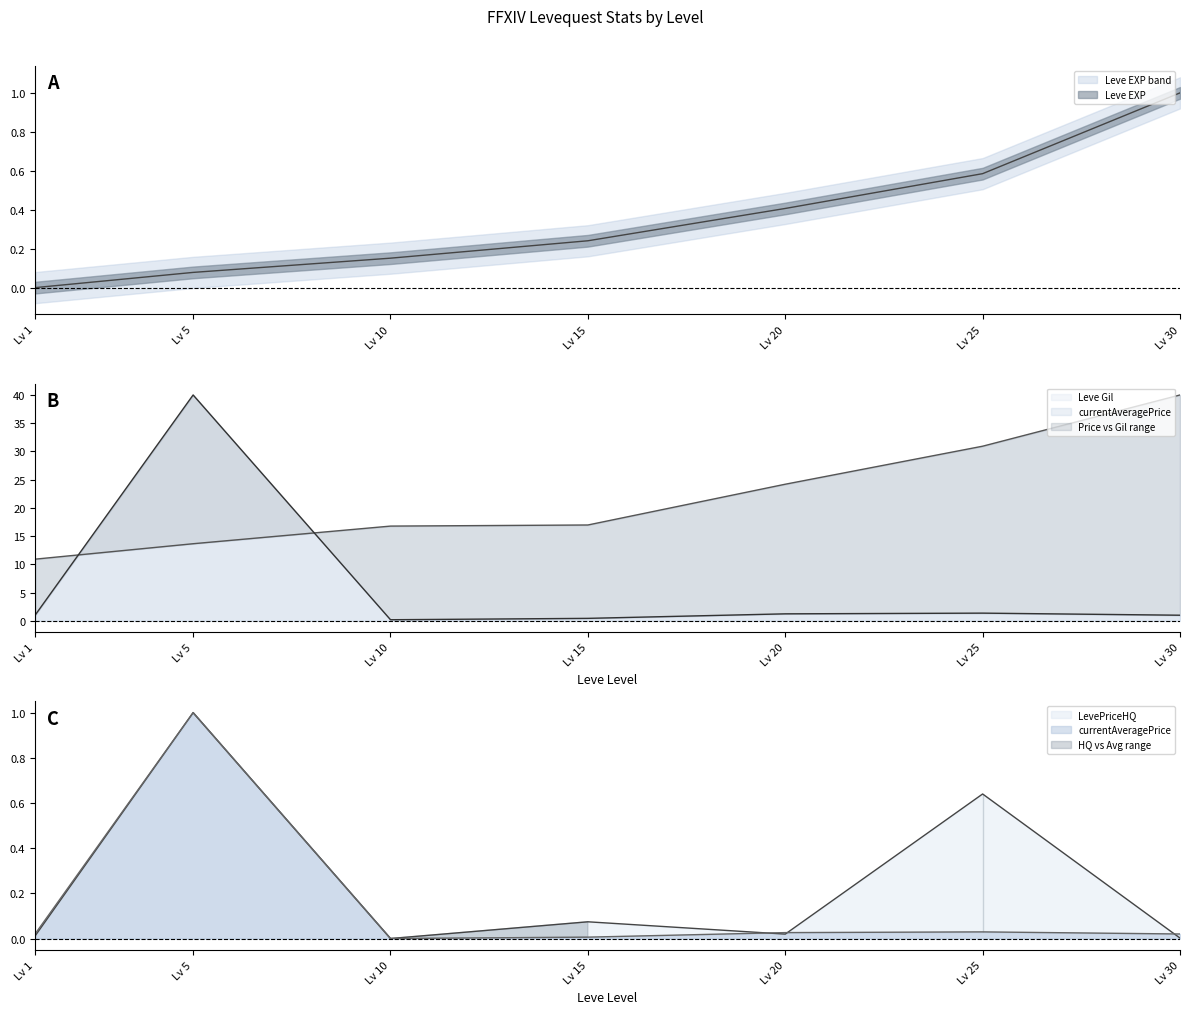

What is the difference between the Leve Gil values at Lv 25 and Lv 5?

17.3